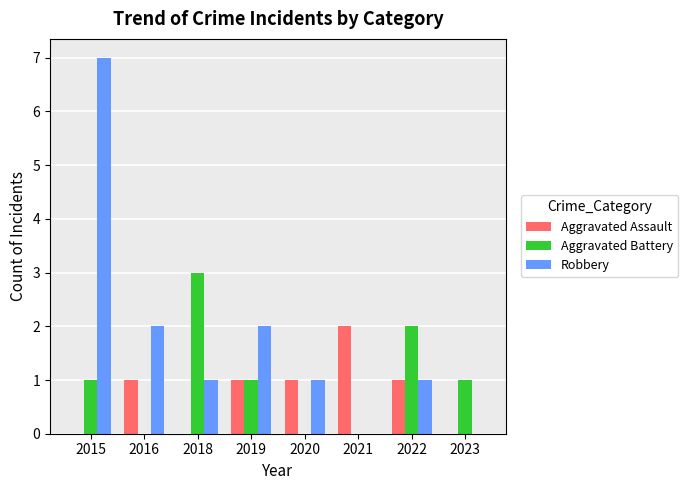

What is the sum of all Aggravated Assault values?

6